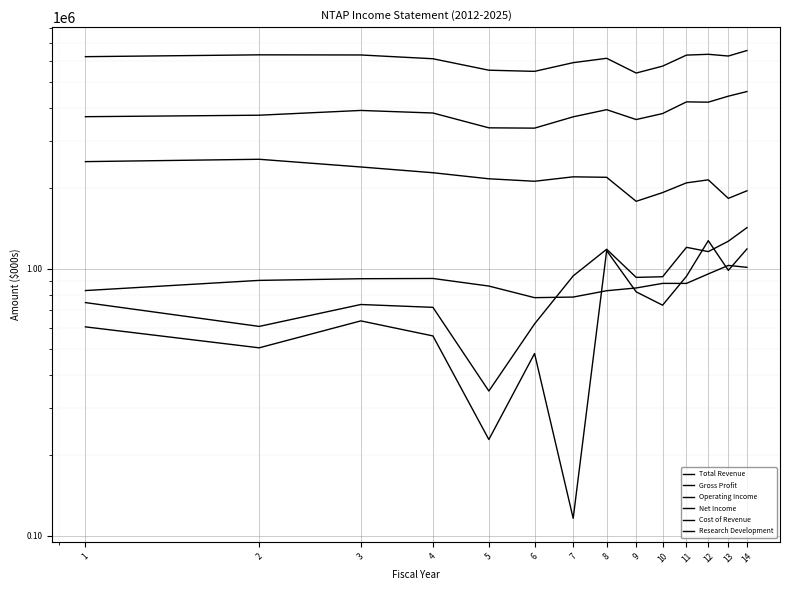

At which category does the chart reach its peak across all series?

14